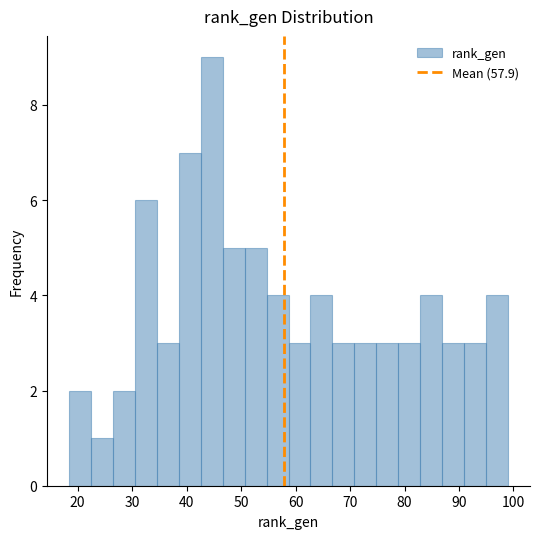

Reading left to right, transcribe this chart: for each bar, give the range it covers on the x-axis and its height. Neither the bar edges nor the heights are printed on the chart, so give them approximately, as read against the axes.

18 to 22: 2
22 to 26: 1
26 to 31: 2
31 to 35: 6
35 to 39: 3
39 to 43: 7
43 to 47: 9
47 to 51: 5
51 to 55: 5
55 to 59: 4
59 to 63: 3
63 to 67: 4
67 to 71: 3
71 to 75: 3
75 to 79: 3
79 to 83: 3
83 to 87: 4
87 to 91: 3
91 to 95: 3
95 to 99: 4